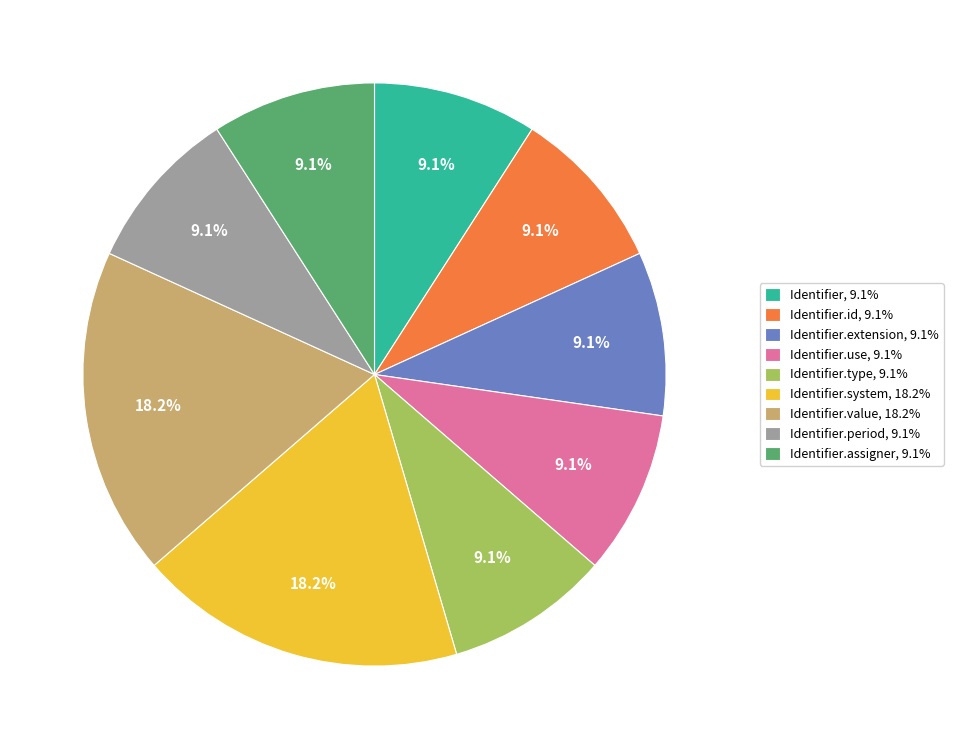

Is there a majority slice in this chart?

No